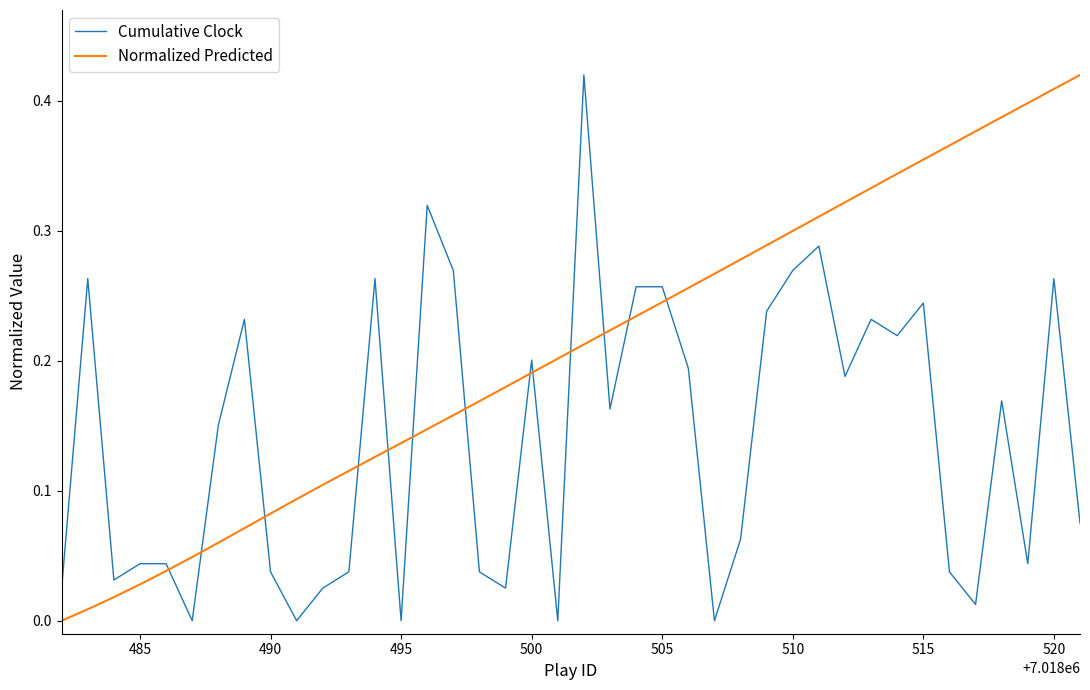

Which series has the largest total across all categories?

Normalized Predicted